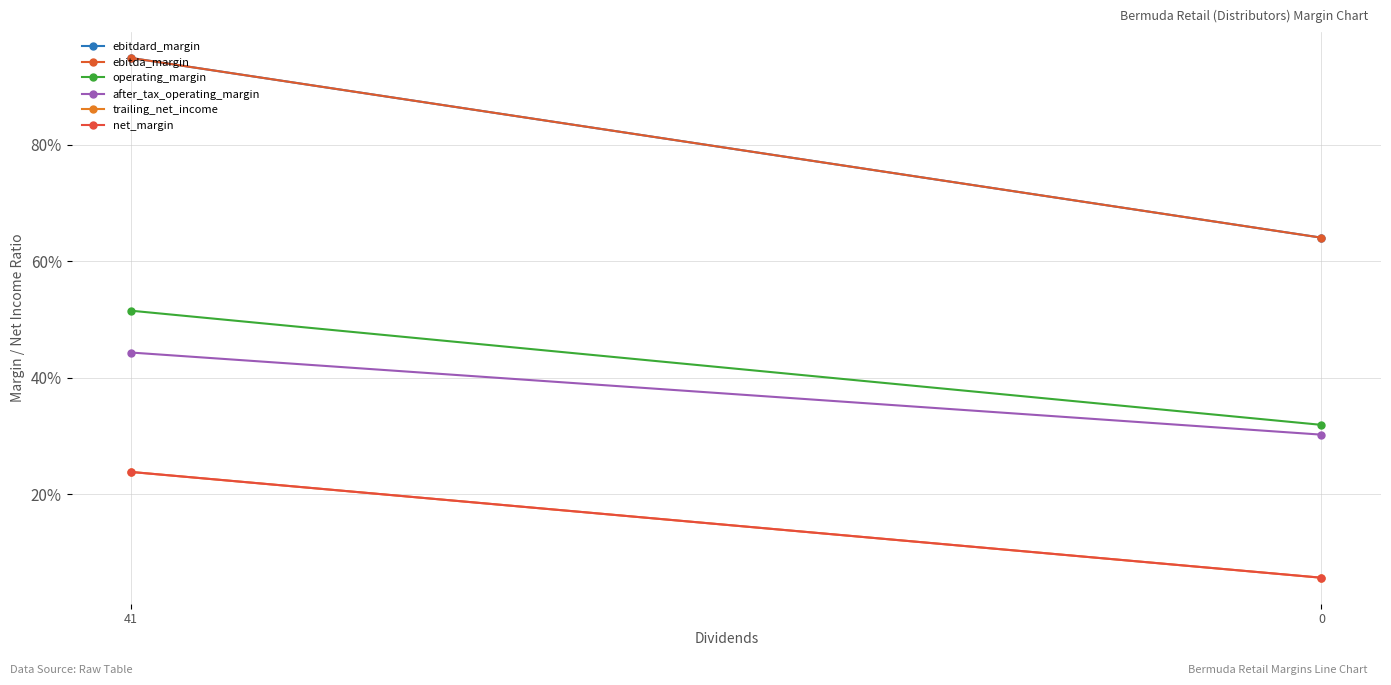

List the series in order of their peak value, highest first.

ebitdard_margin, ebitda_margin, operating_margin, after_tax_operating_margin, trailing_net_income, net_margin